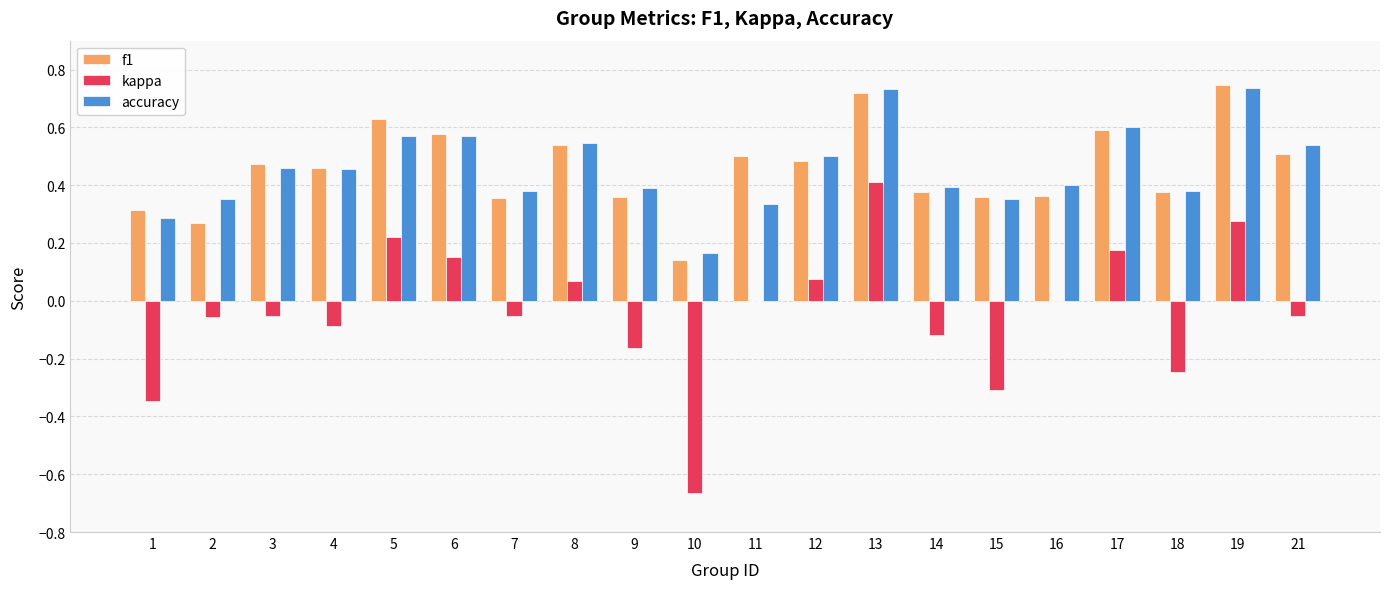

What is the total value across all series at 16?

0.8